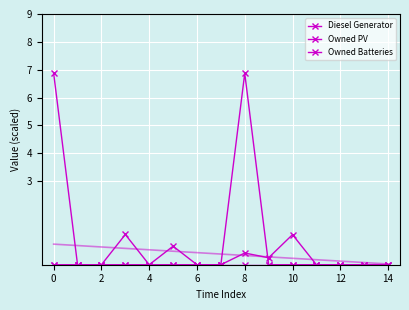

Between 4 and 6, which series saw the biggest shift?

Diesel Generator